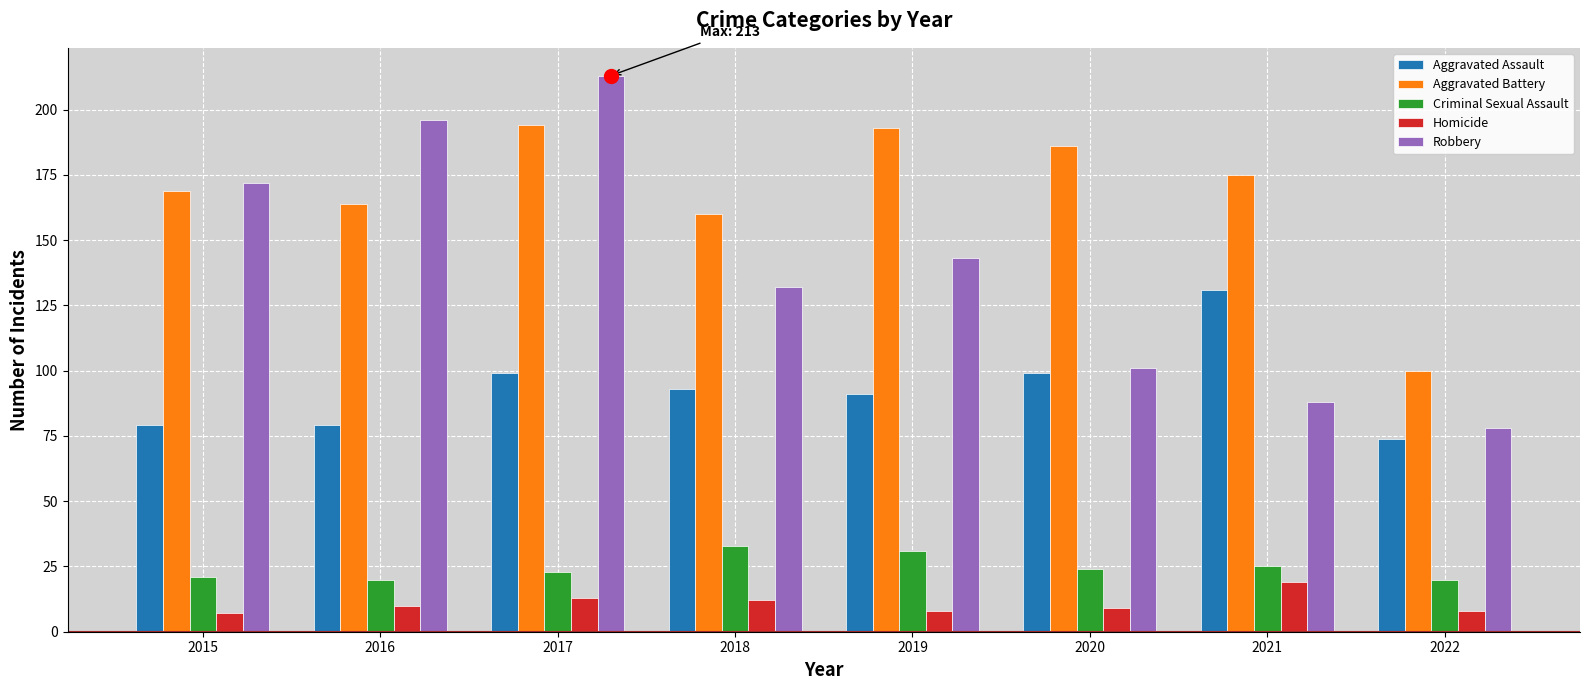

Rank the series at 2020 from lowest to highest value.

Homicide, Criminal Sexual Assault, Aggravated Assault, Robbery, Aggravated Battery